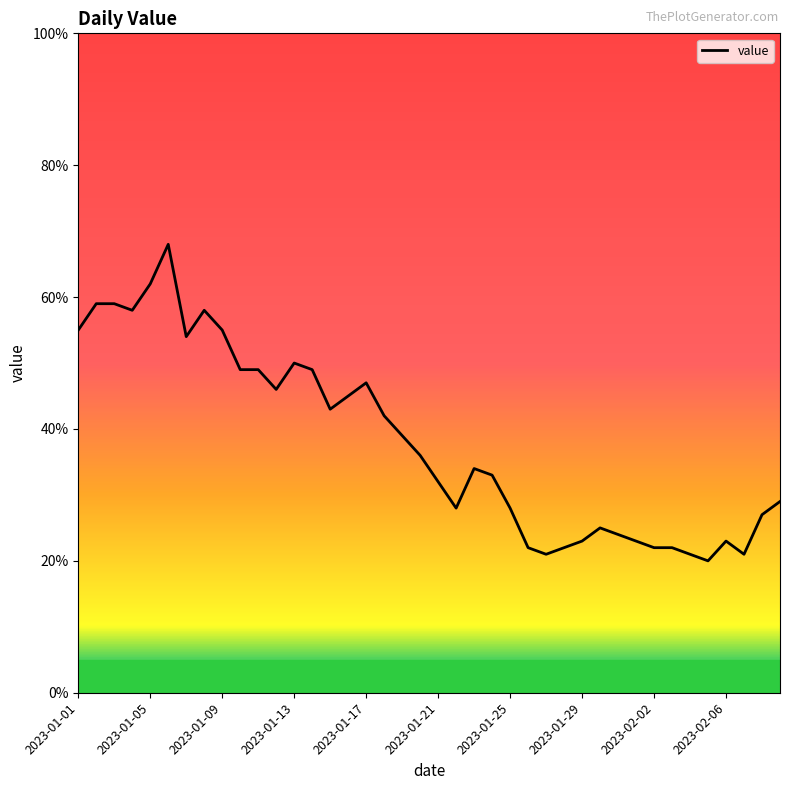

What is the difference between the maximum and minimum values?

48